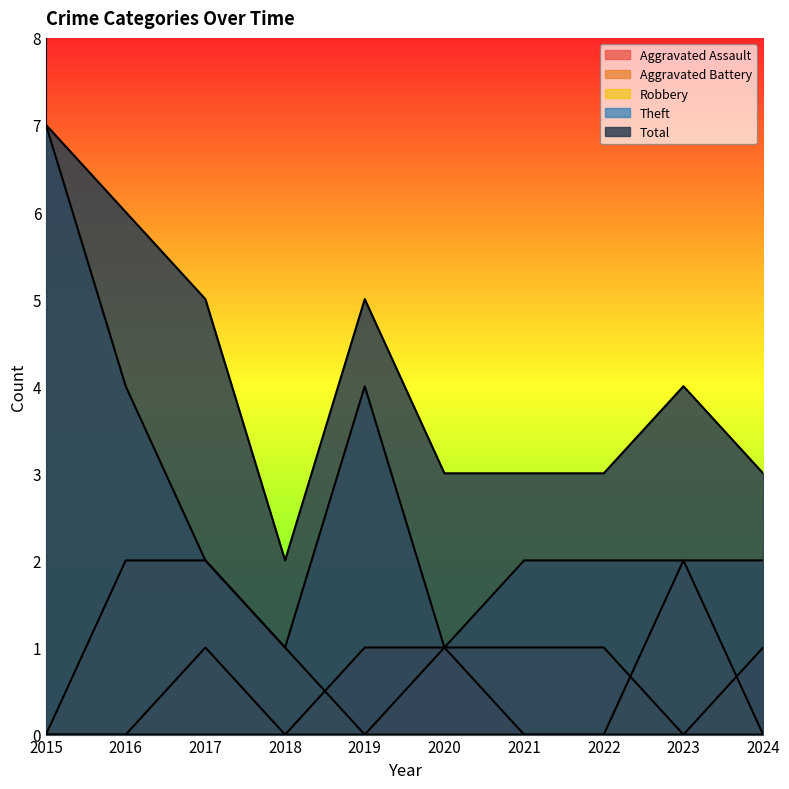

At which label is Aggravated Assault closest to 0?

2015